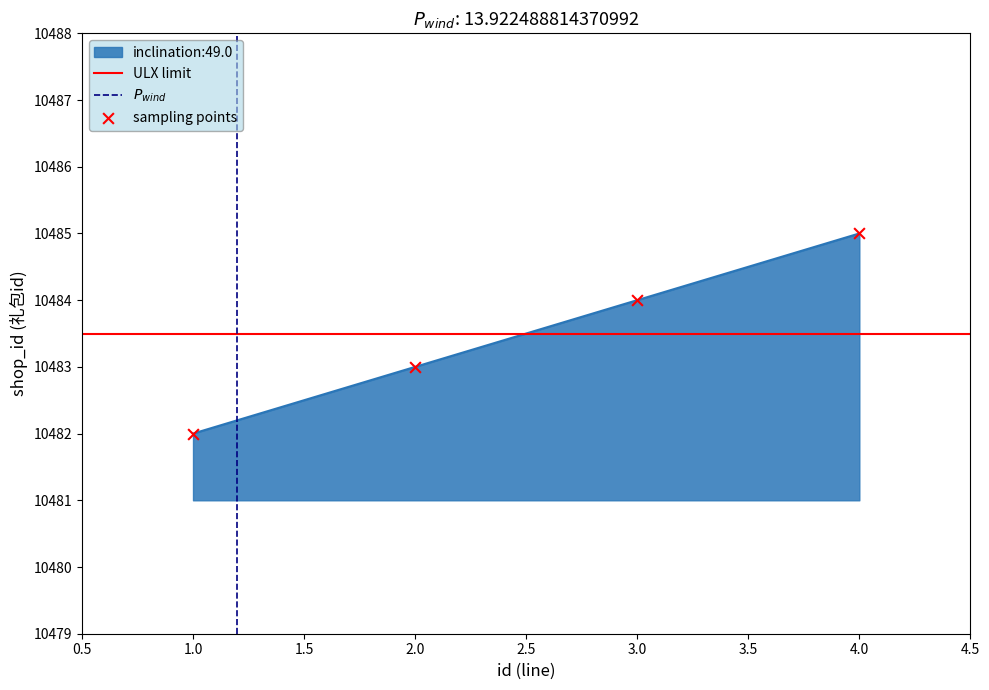

What is the ratio of the value at 1 to the value at 4?

1.0